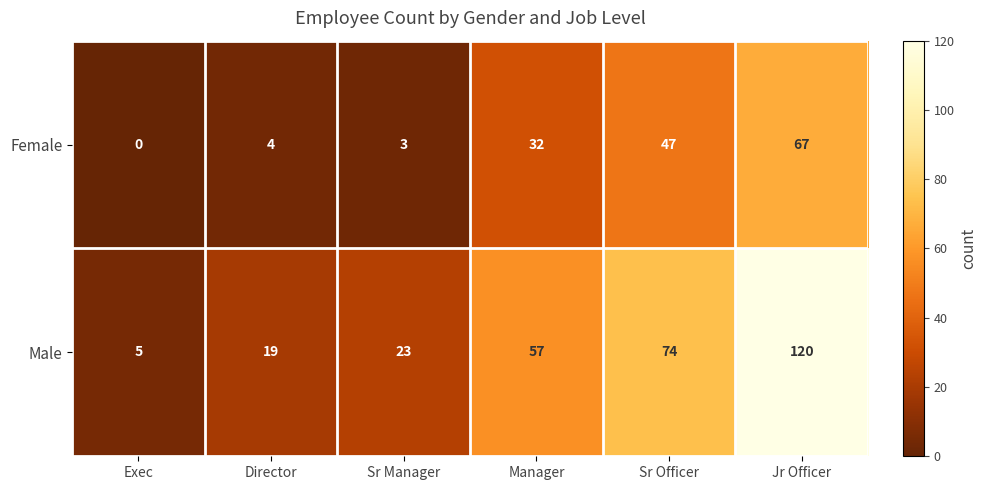

Rank the series by their average value, from lowest to highest.

Female, Male